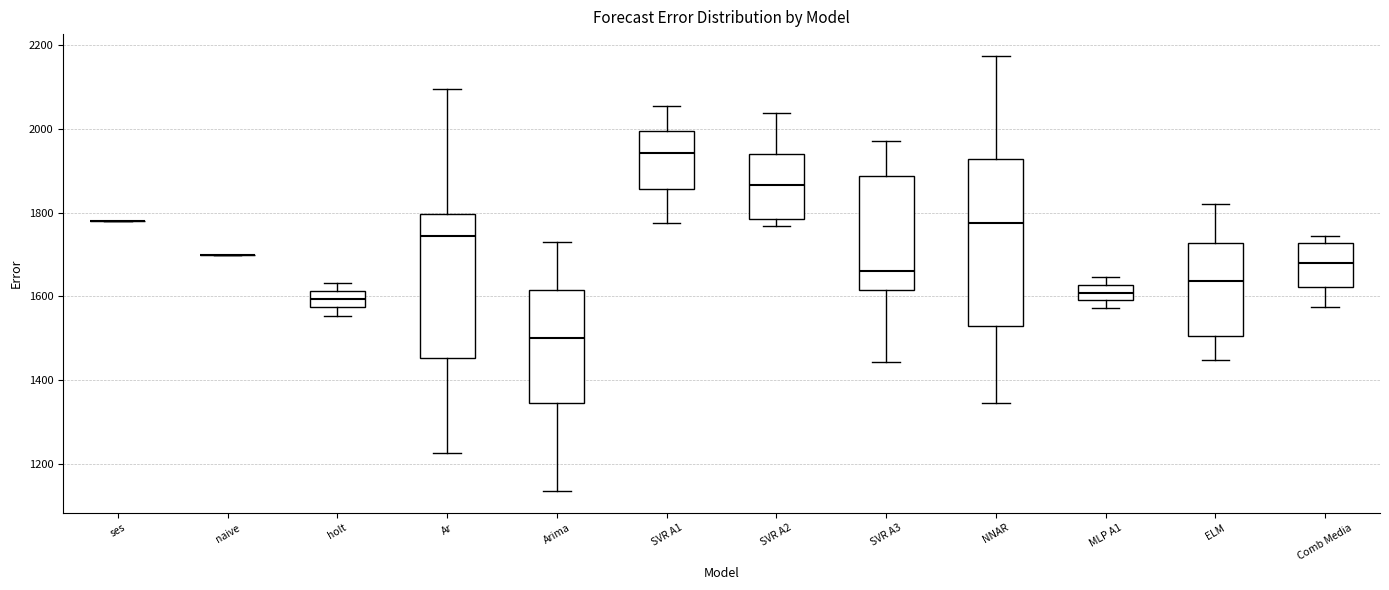

Reading left to right, transcribe this box plot: for each box, give where its median line is, the range the box spans, and where its two whiskers end, as read against the y-axis. The values are not printed on the chart, so give them approximately, as read against the axis.

ses: box collapsed to a line at 1780, whiskers 1780 to 1780
naive: box collapsed to a line at 1700, whiskers 1700 to 1700
holt: median 1600, box 1580 to 1620, whiskers 1560 to 1640
Ar: median 1740, box 1460 to 1800, whiskers 1220 to 2100
Arima: median 1500, box 1340 to 1620, whiskers 1140 to 1720
SVR A1: median 1940, box 1860 to 2000, whiskers 1780 to 2060
SVR A2: median 1860, box 1780 to 1940, whiskers 1760 to 2040
SVR A3: median 1660, box 1620 to 1880, whiskers 1440 to 1960
NNAR: median 1780, box 1520 to 1920, whiskers 1340 to 2180
MLP A1: median 1600 (inside the box), box 1600 to 1620, whiskers 1580 to 1640
ELM: median 1640, box 1500 to 1720, whiskers 1440 to 1820
Comb Media: median 1680, box 1620 to 1720, whiskers 1580 to 1740